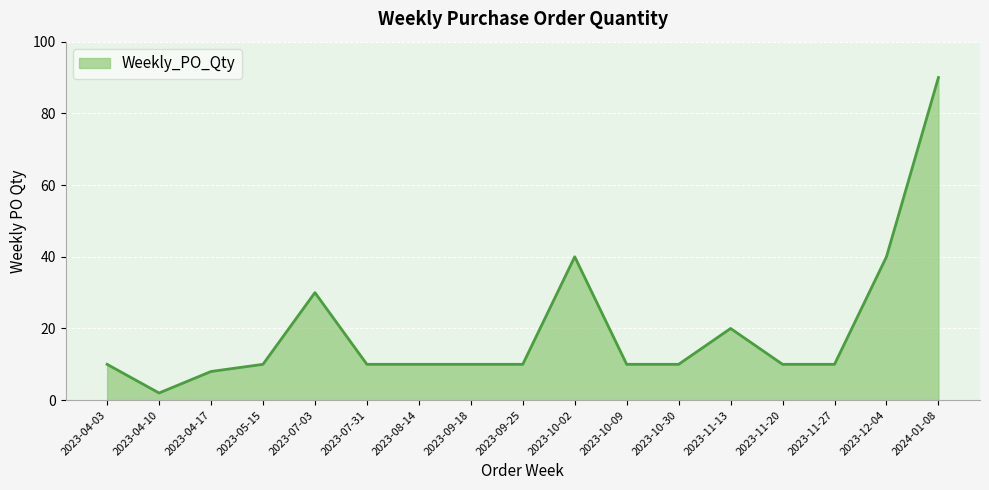

The chart shows a value of 6 at 2023-10-09. True or false?

False